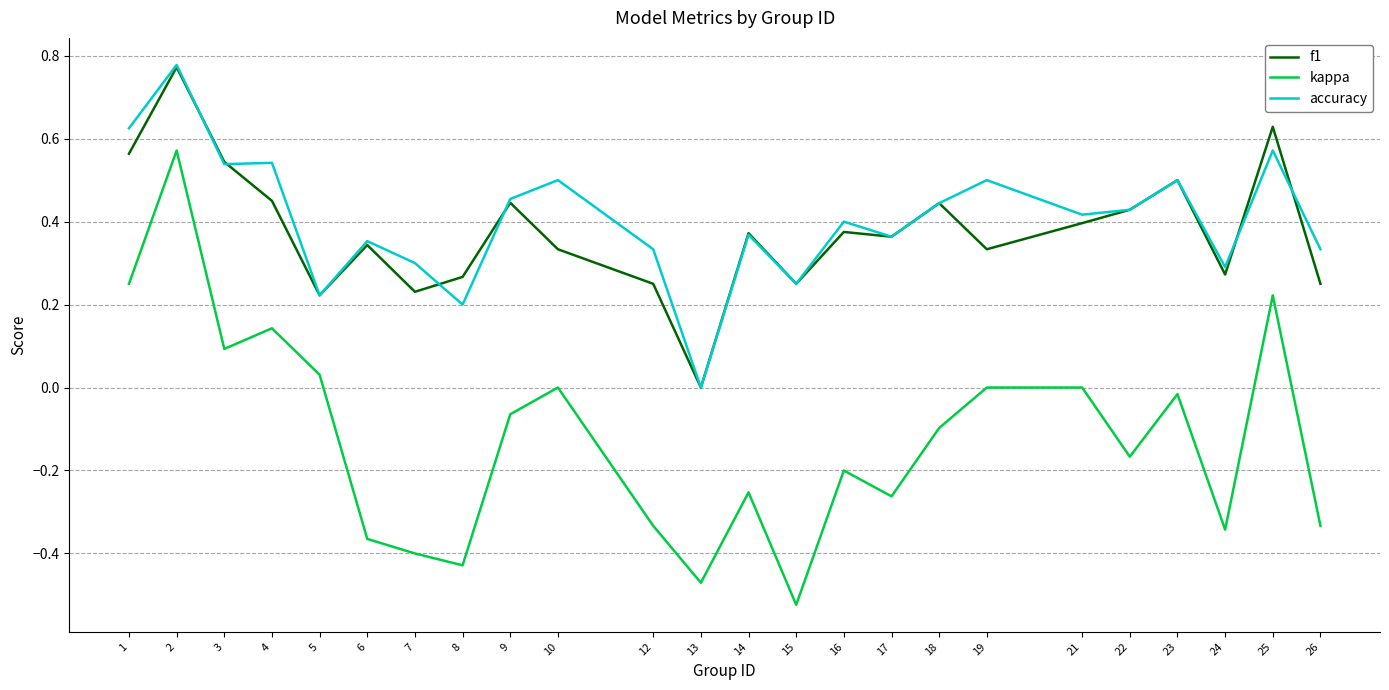

Is it true that kappa equals -0.1 at 18?

True